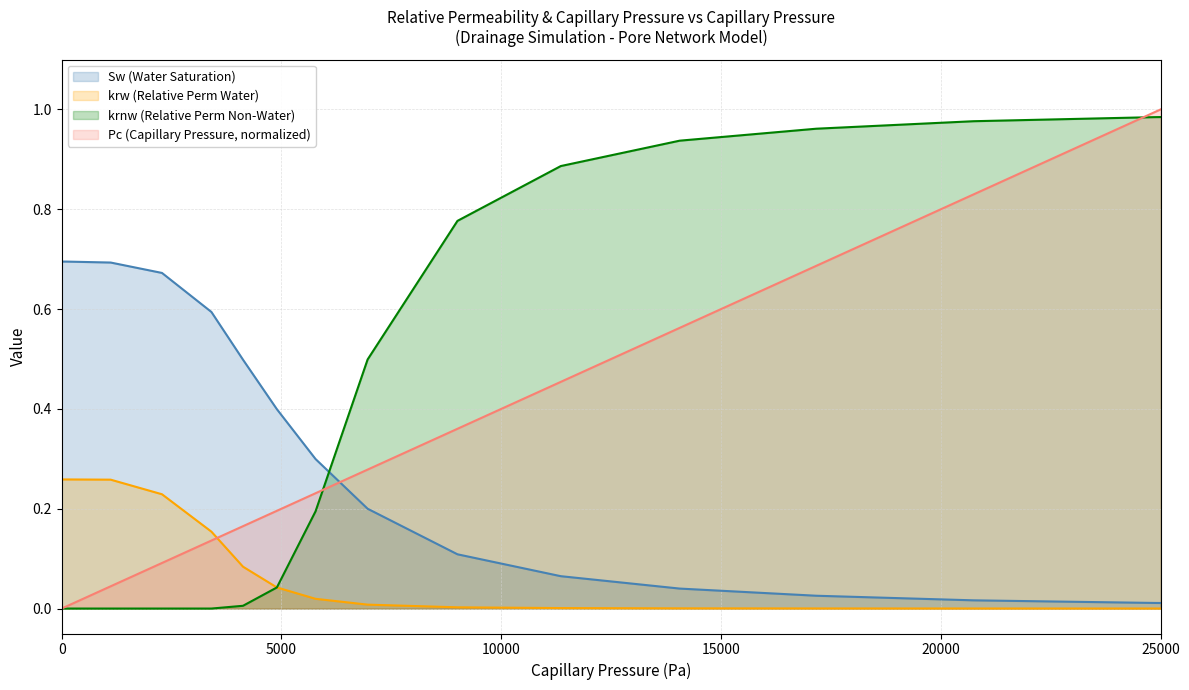

Is the value of Pc (Capillary Pressure) at 3406.68 greater than the value of krw (Relative Perm Water) at 14057.9?

Yes